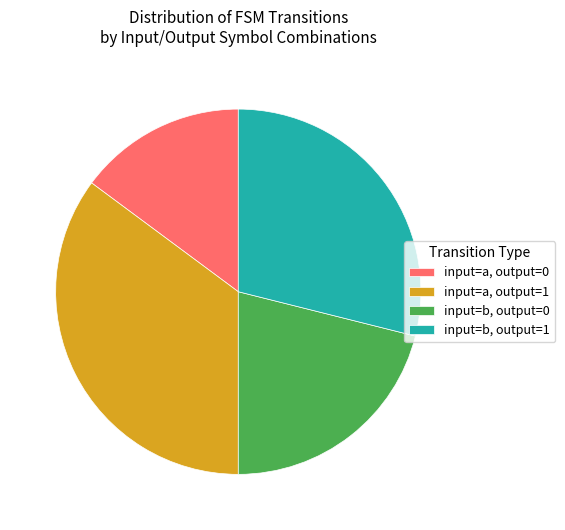

How many slices are in this pie chart?

4